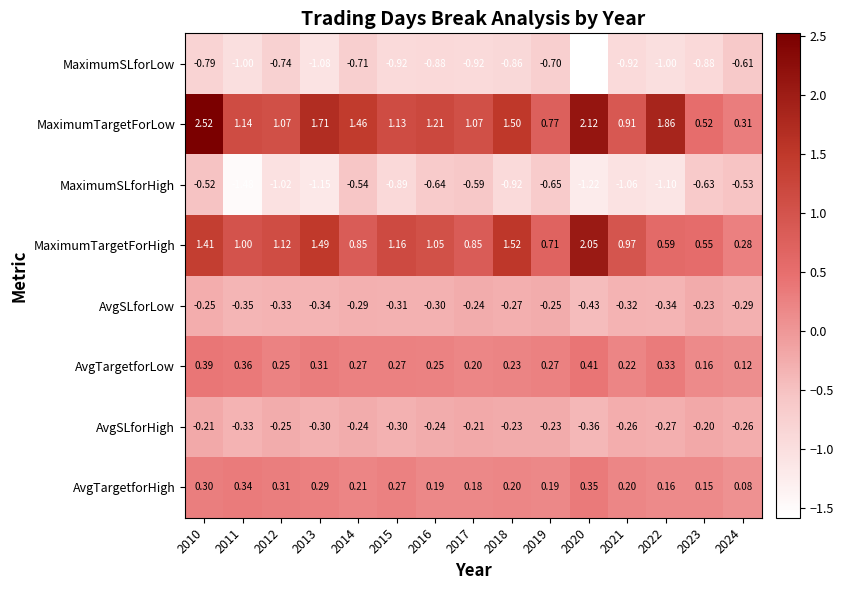

At 2010, list the series in order from largest to smallest.

MaximumTargetForLow, MaximumTargetForHigh, AvgTargetforLow, AvgTargetforHigh, AvgSLforHigh, AvgSLforLow, MaximumSLforHigh, MaximumSLforLow